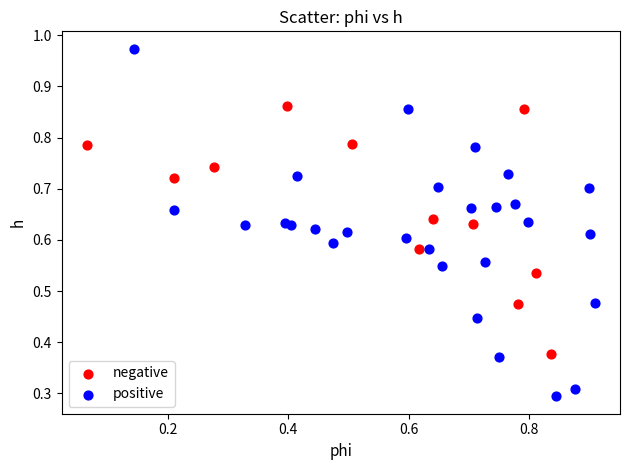

Which series reaches the maximum Y coordinate?

positive